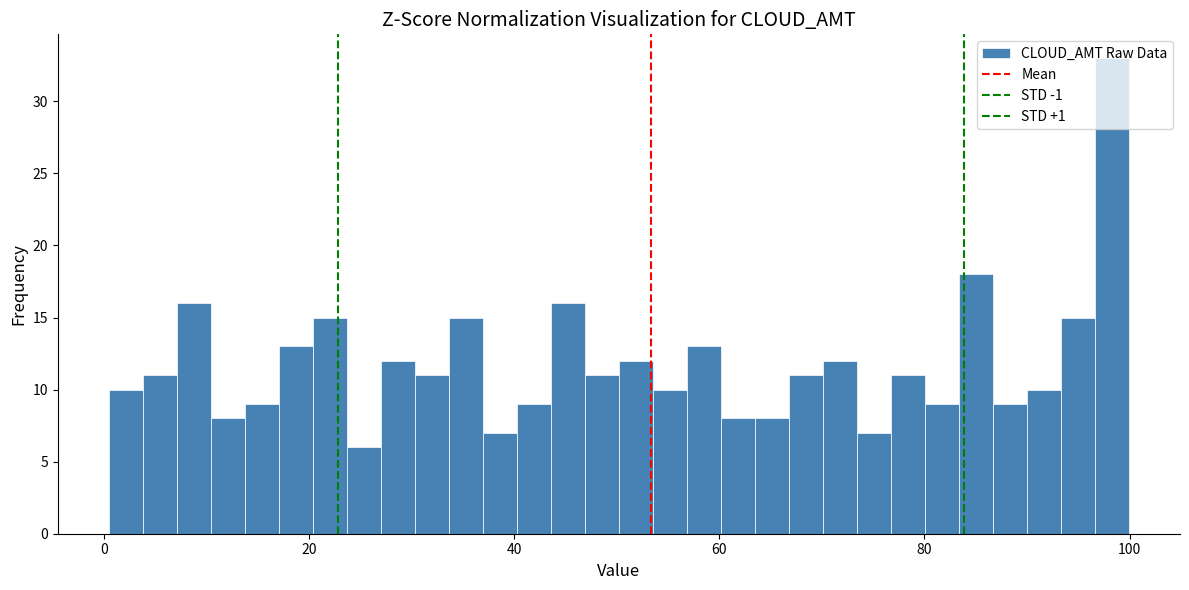

Read against the x-axis, roughly where is the centre of the tallest bar?

98